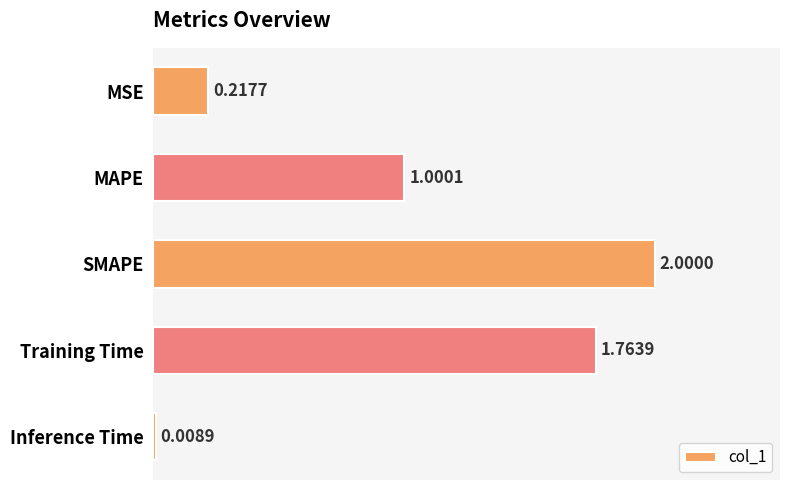

Count the number of categories in the chart.

5